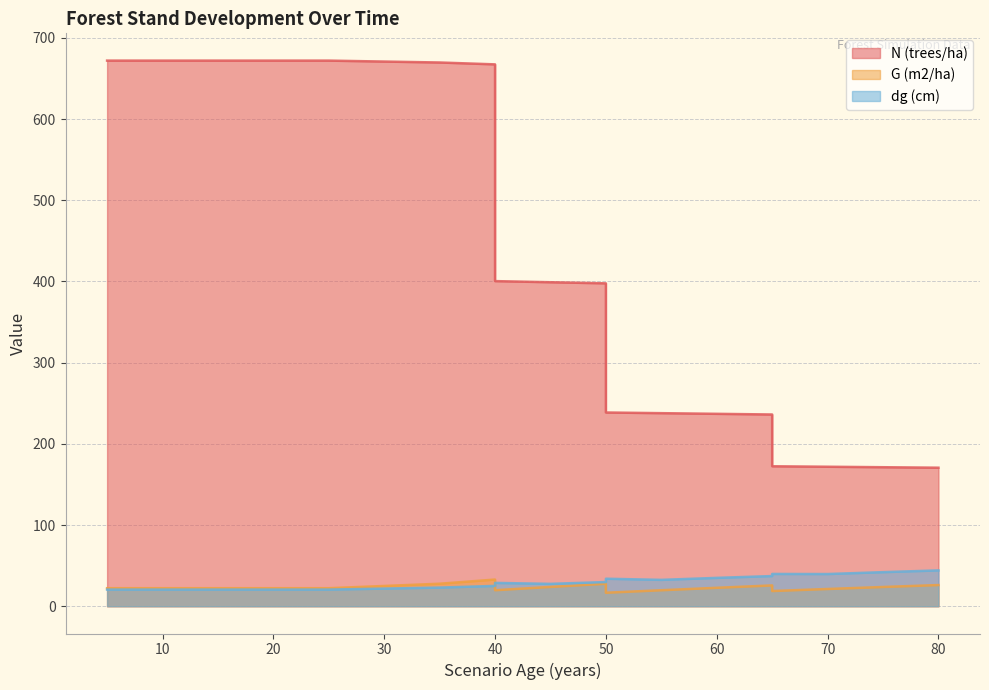

What are all the series names shown in the legend?

N (trees/ha), G (m2/ha), dg (cm)